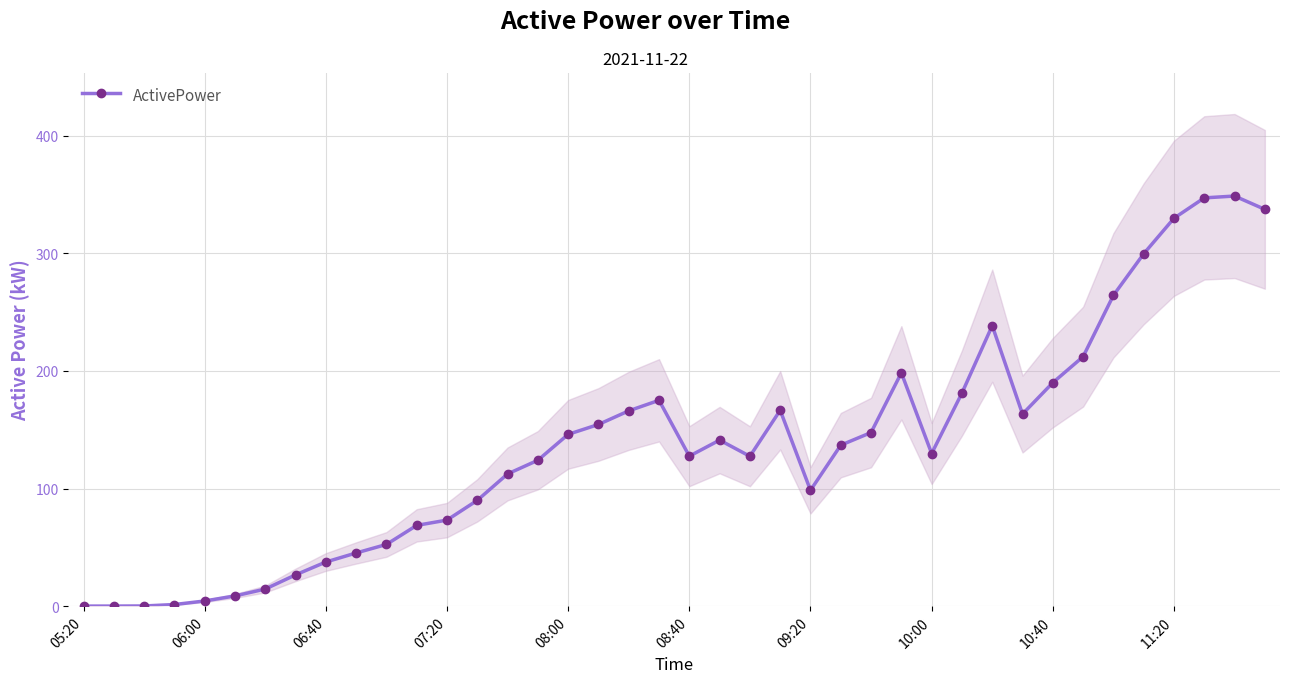

True or false: ActivePower has more than 1 points higher than both neighbors.

True